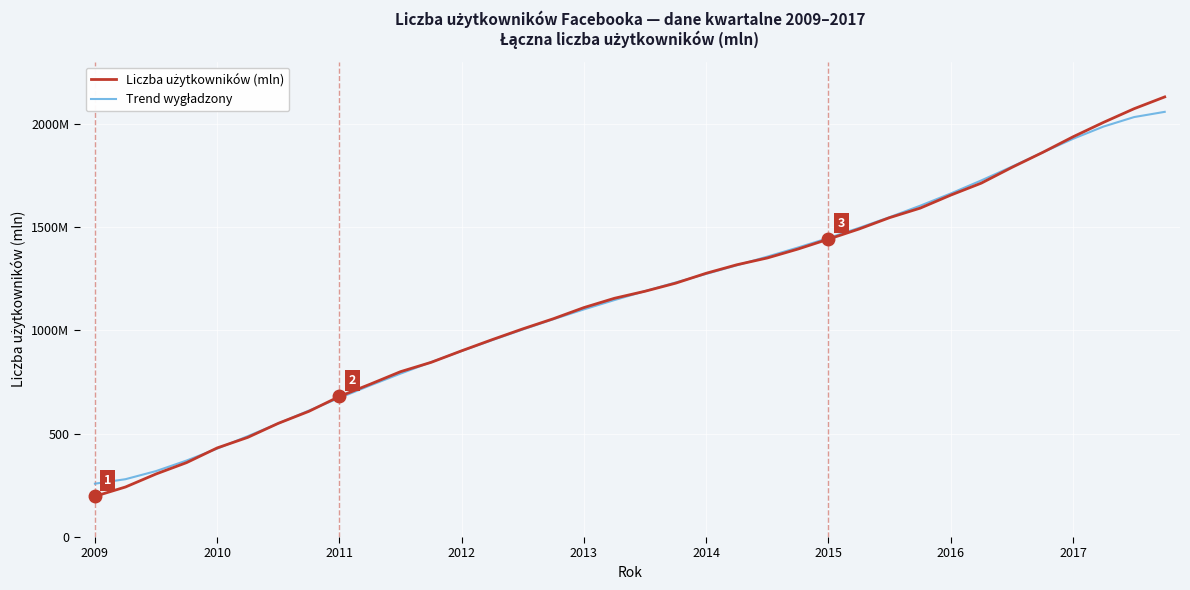

Does the chart have visible grid lines?

Yes